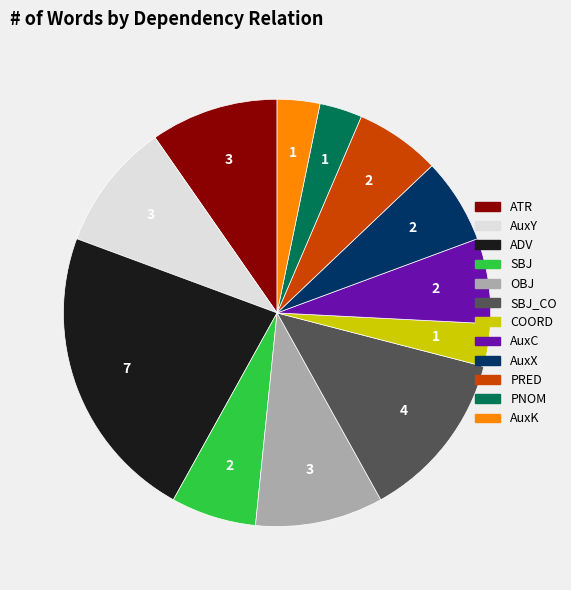

What is the largest slice in the pie chart?

ADV